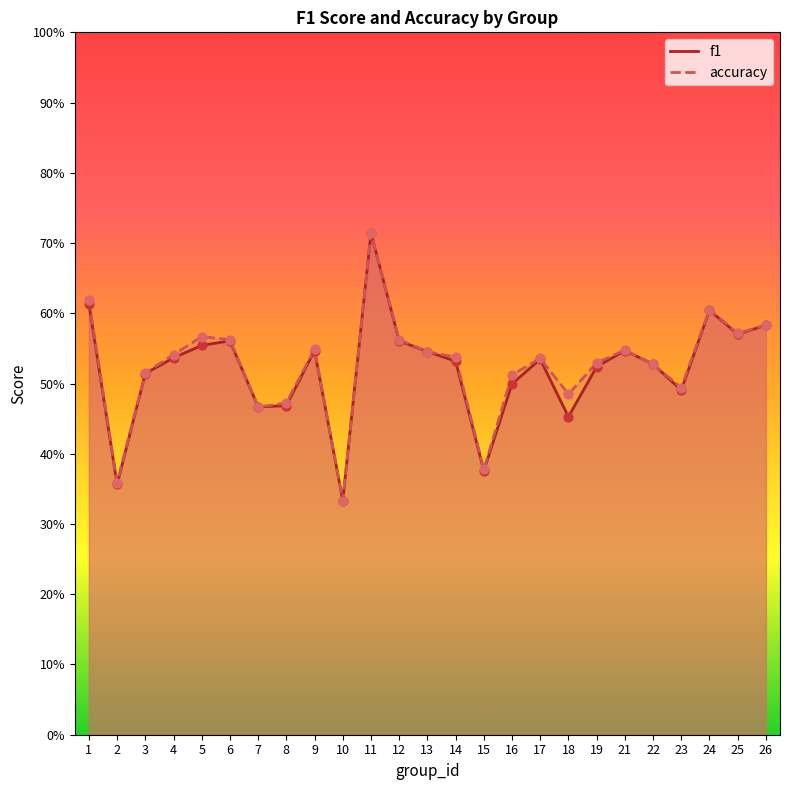

Which series has the largest total across all categories?

accuracy